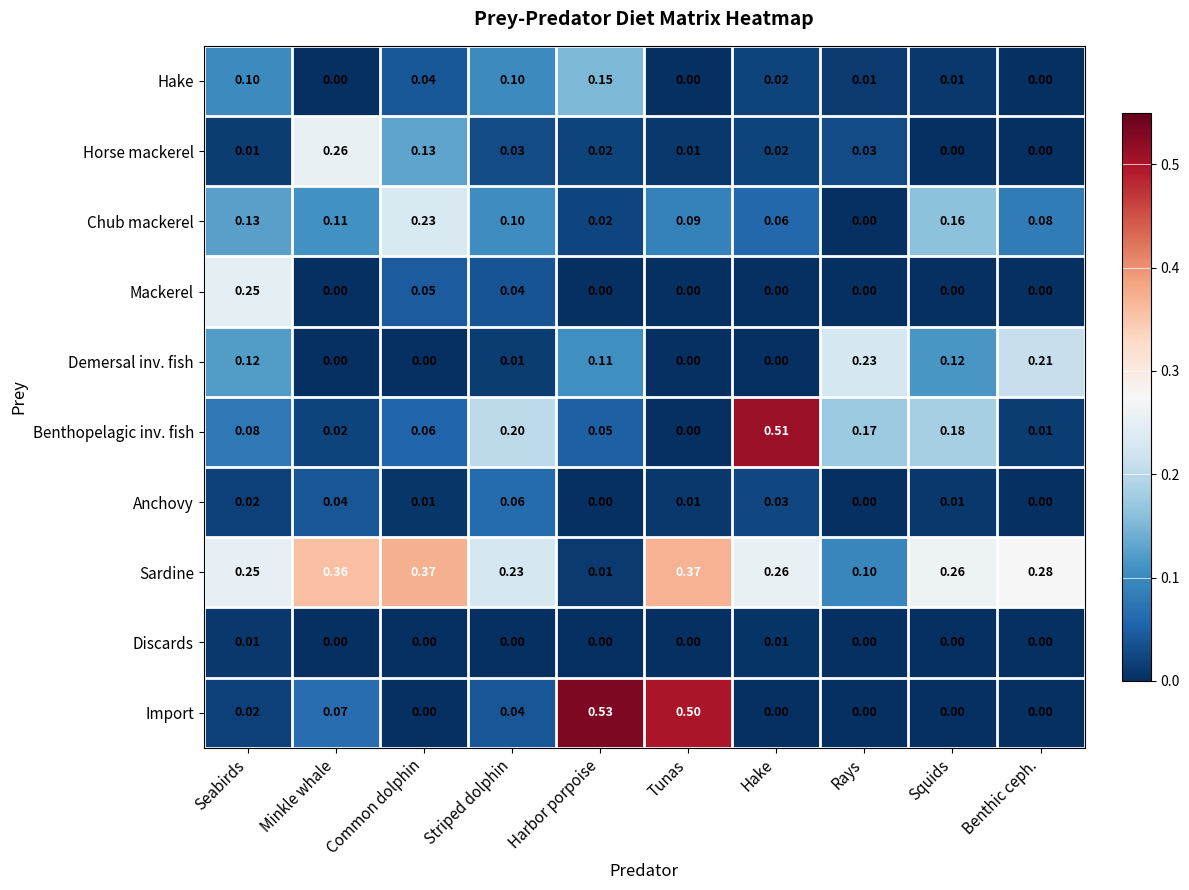

Between Common dolphin and Hake, which series saw the biggest shift?

Benthopelagic inv. fish